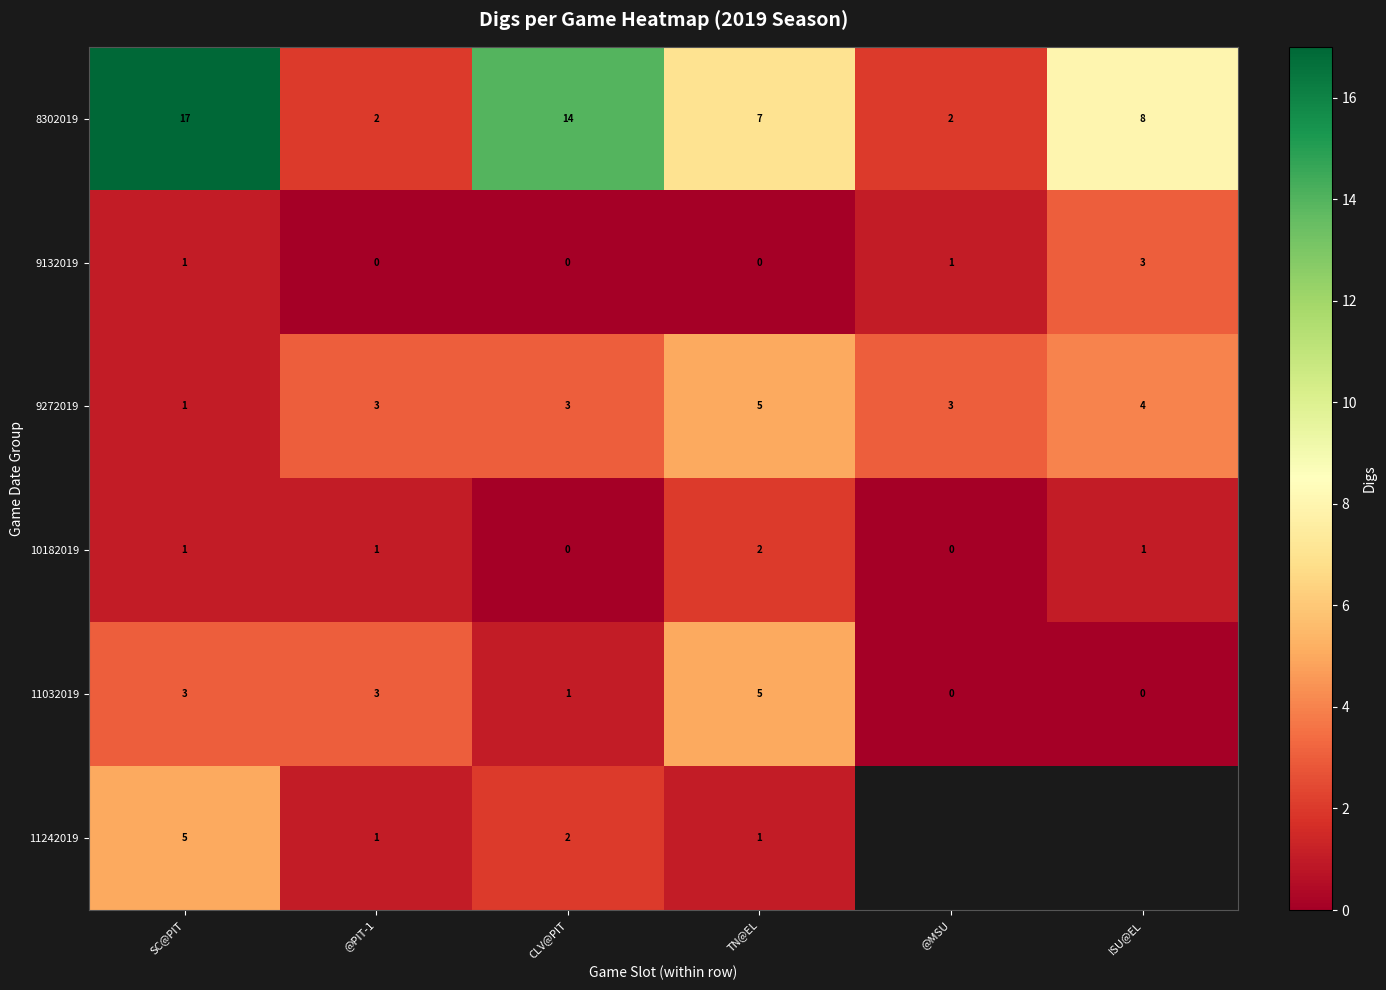

Where is 8302019 nearest to the value 9?

ISU@EL